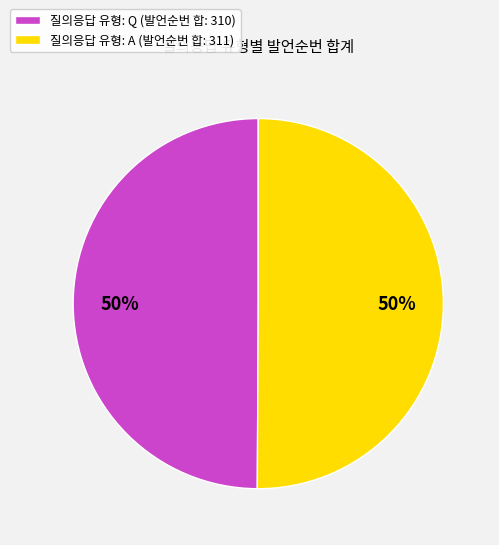

To the nearest percent, what is the average slice percentage?

50%